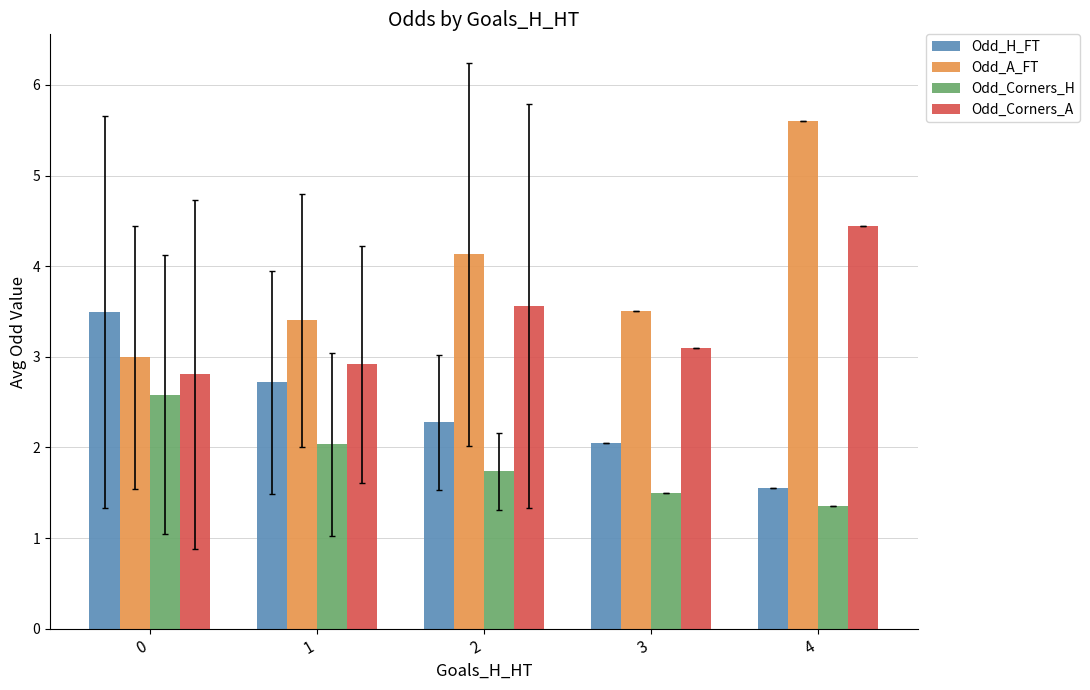

What is the lowest value of the Odd_H_FT series?

1.6